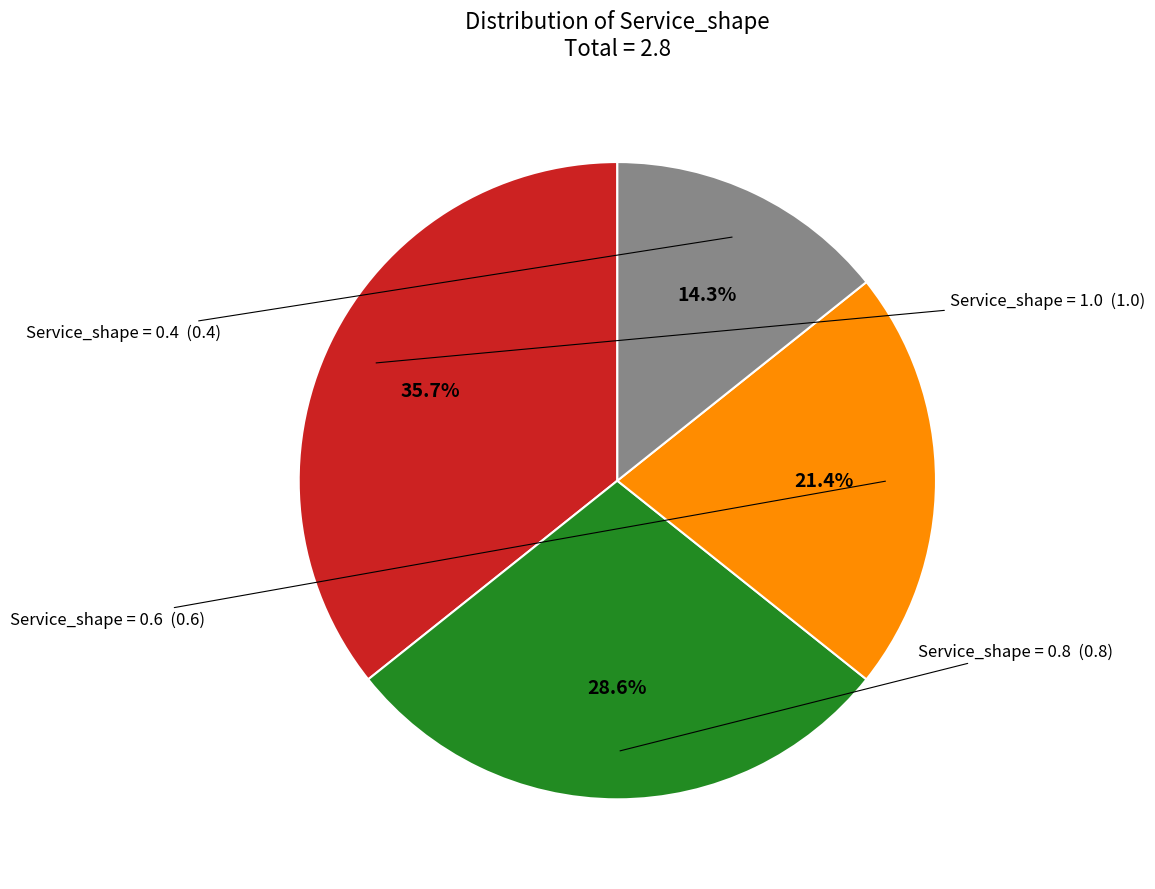

Is there a majority slice in this chart?

No